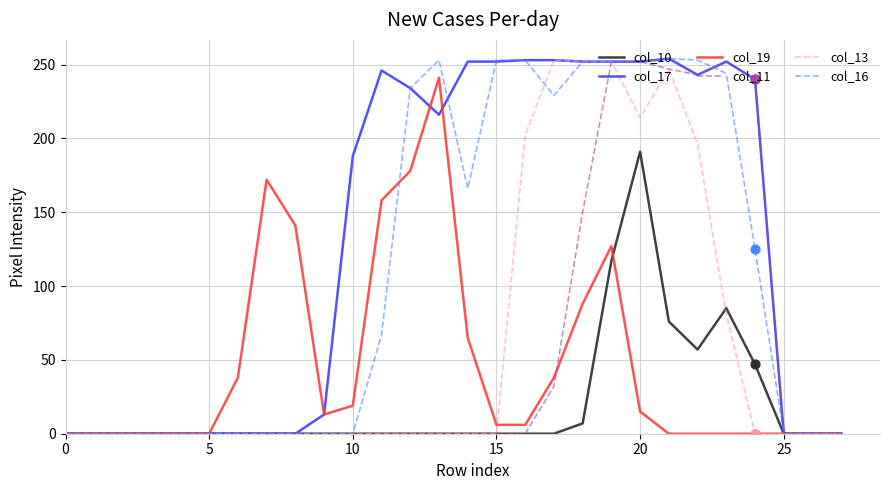

Which series has the largest total across all categories?

col_17